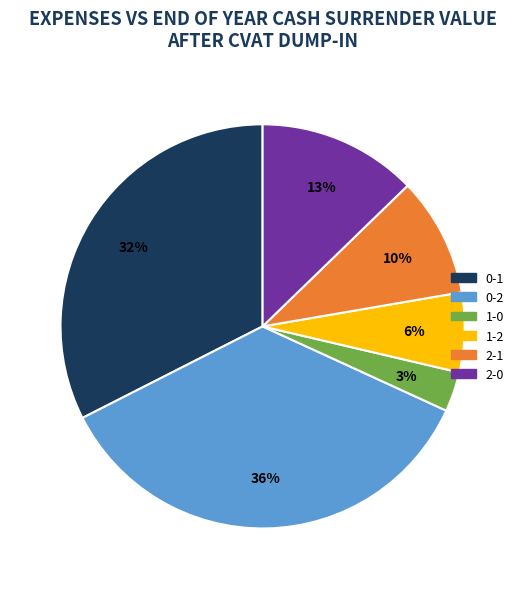

What is the smallest slice in the pie chart?

1-0